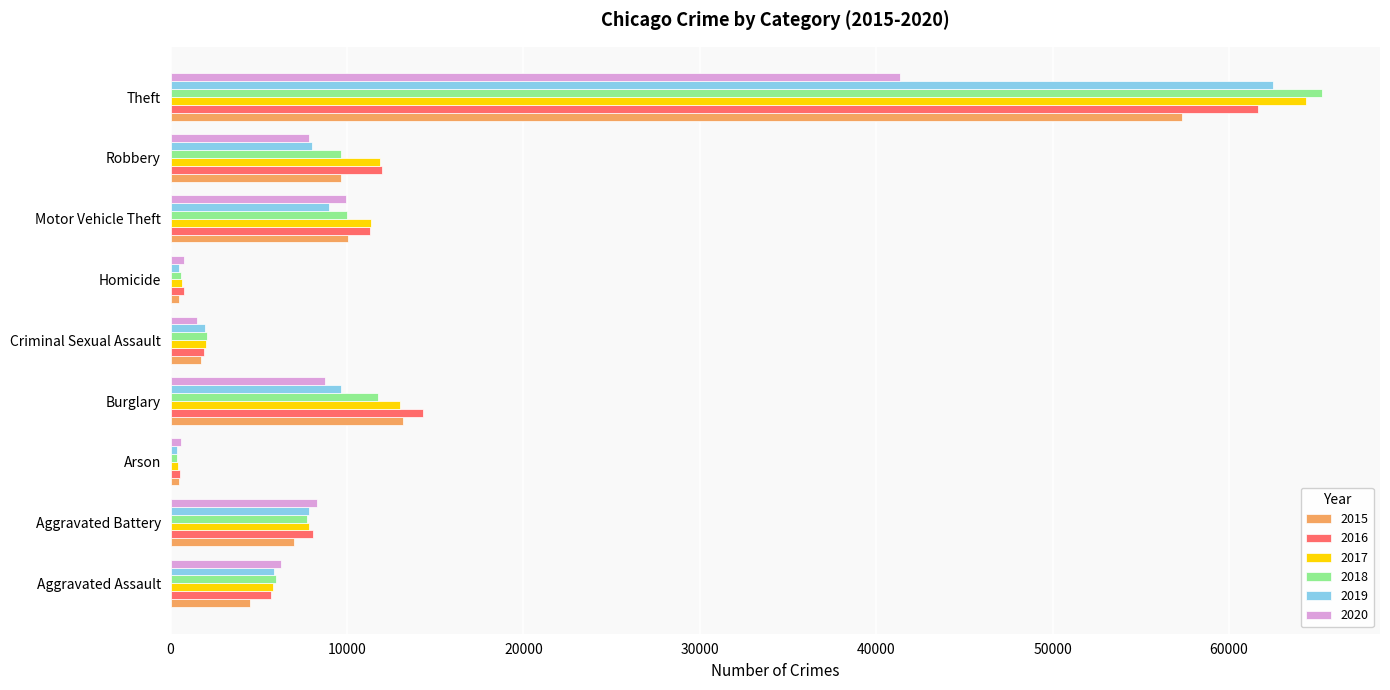

Is the value of 2020 at Theft greater than the value of 2017 at Burglary?

Yes